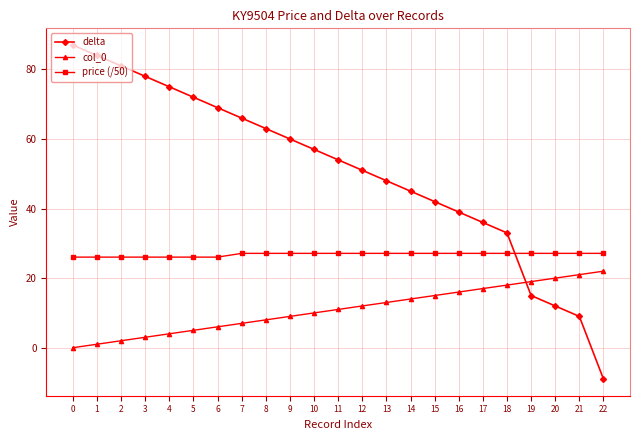

Reading right to left, list all the values displayed in this chart.

delta: 22=-9.0	21=9.0	20=12.0	19=15.0	18=33.0	17=36.0	16=39.0	15=42.0	14=45.0	13=48.0	12=51.0	11=54.0	10=57.0	9=60.0	8=63.0	7=66.0	6=69.0	5=72.0	4=75.0	3=78.0	2=81.0	1=84.0	0=87.0
col_0: 22=22.0	21=21.0	20=20.0	19=19.0	18=18.0	17=17.0	16=16.0	15=15.0	14=14.0	13=13.0	12=12.0	11=11.0	10=10.0	9=9.0	8=8.0	7=7.0	6=6.0	5=5.0	4=4.0	3=3.0	2=2.0	1=1.0	0=0.0
price (/50): 22=27.1	21=27.1	20=27.1	19=27.1	18=27.1	17=27.1	16=27.1	15=27.1	14=27.1	13=27.1	12=27.1	11=27.1	10=27.1	9=27.1	8=27.1	7=27.1	6=26.0	5=26.0	4=26.0	3=26.0	2=26.0	1=26.0	0=26.0